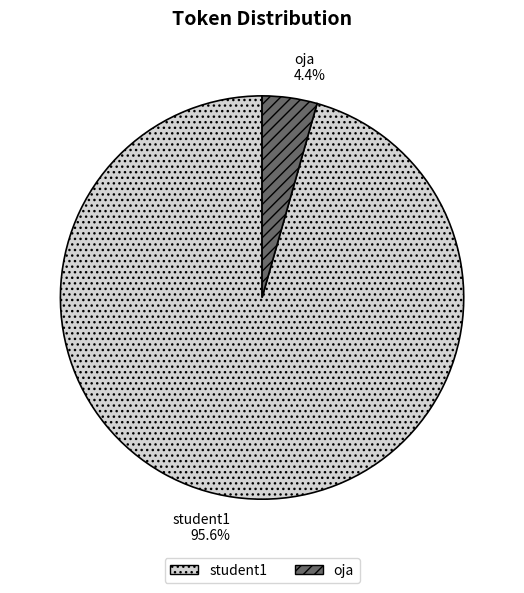

Rank the categories by value from lowest to highest.

oja, student1